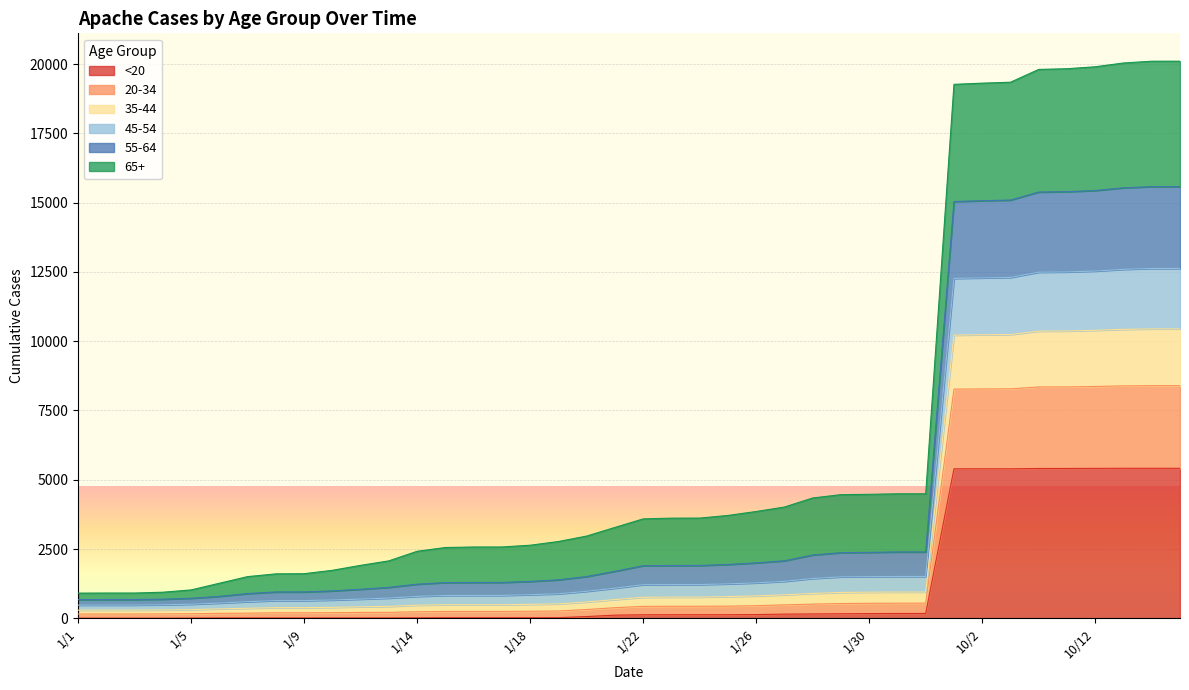

How many data points in <20_Apache are above 126?

19